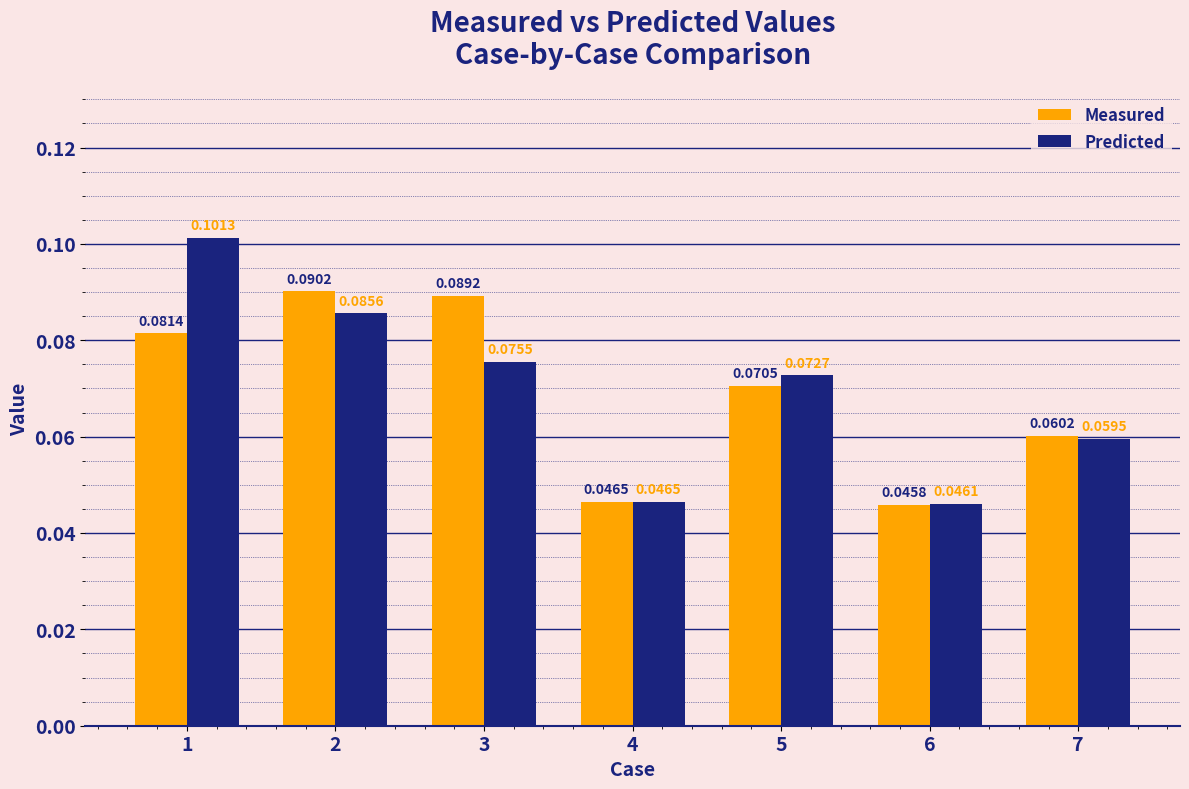

How many bars are there in total?

14